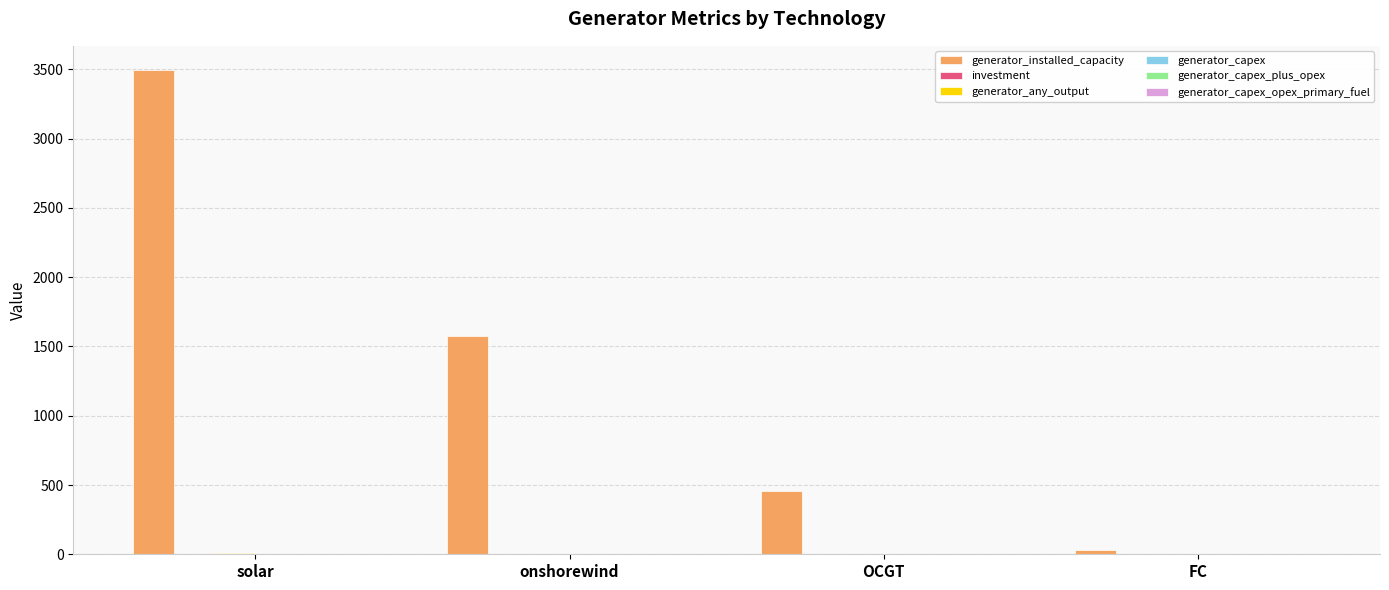

Between onshorewind and FC, which series saw the biggest shift?

generator_installed_capacity